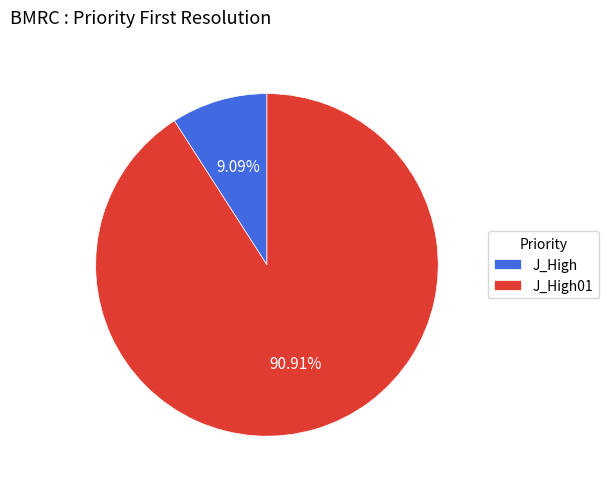

Is it true that J_High is 9% of the pie?

True